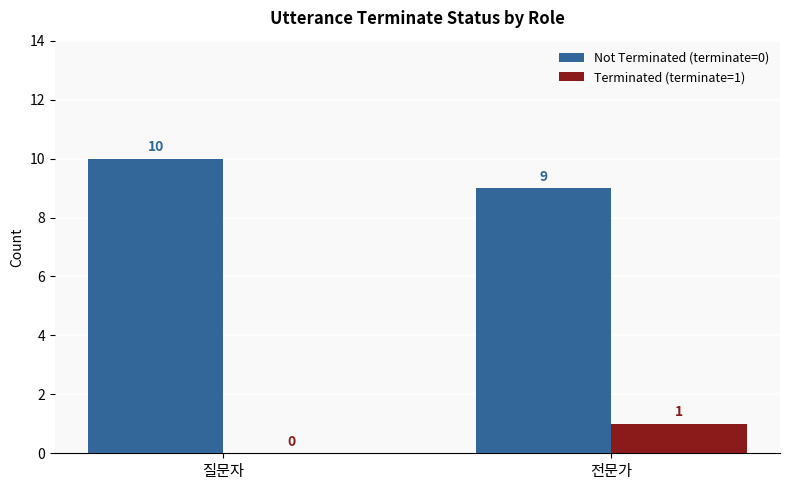

At which label is Terminated (terminate=1) closest to 0?

질문자